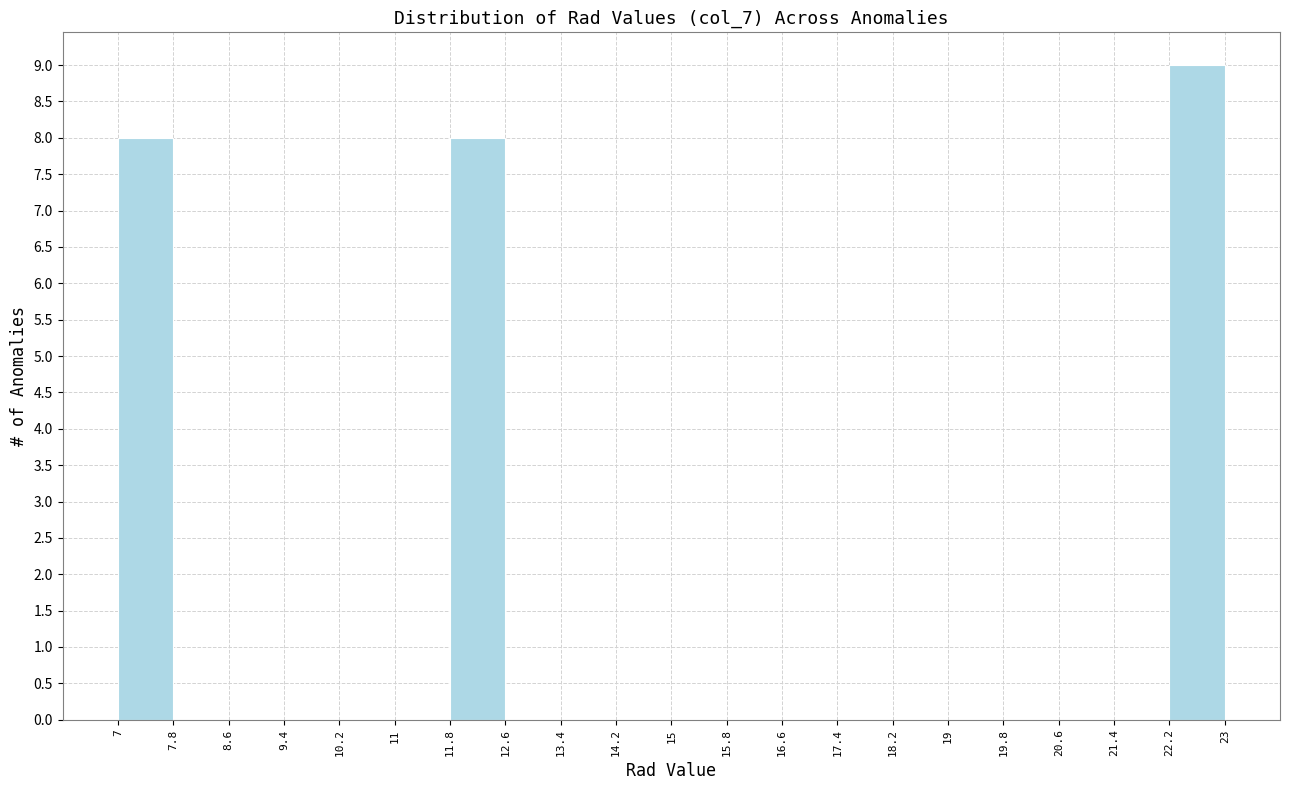

Reading left to right, transcribe this chart: for each bar, give the range it covers on the x-axis and its height. The values are not printed on the chart, so give them approximately, as read against the axis.

7 to 7.8: 8
7.8 to 8.6: 0
8.6 to 9.4: 0
9.4 to 10.2: 0
10.2 to 11: 0
11 to 11.8: 0
11.8 to 12.6: 8
12.6 to 13.4: 0
13.4 to 14.2: 0
14.2 to 15: 0
15 to 15.8: 0
15.8 to 16.6: 0
16.6 to 17.4: 0
17.4 to 18.2: 0
18.2 to 19: 0
19 to 19.8: 0
19.8 to 20.6: 0
20.6 to 21.4: 0
21.4 to 22.2: 0
22.2 to 23: 9